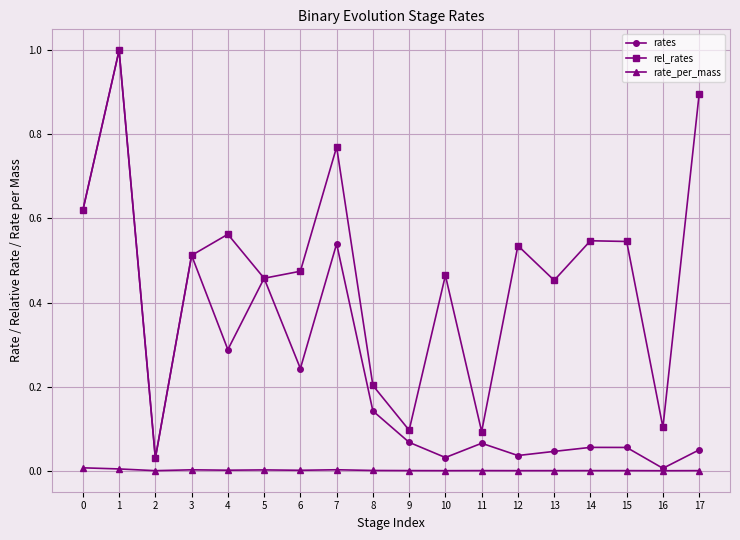

What is the maximum value shown in the chart?

1.0